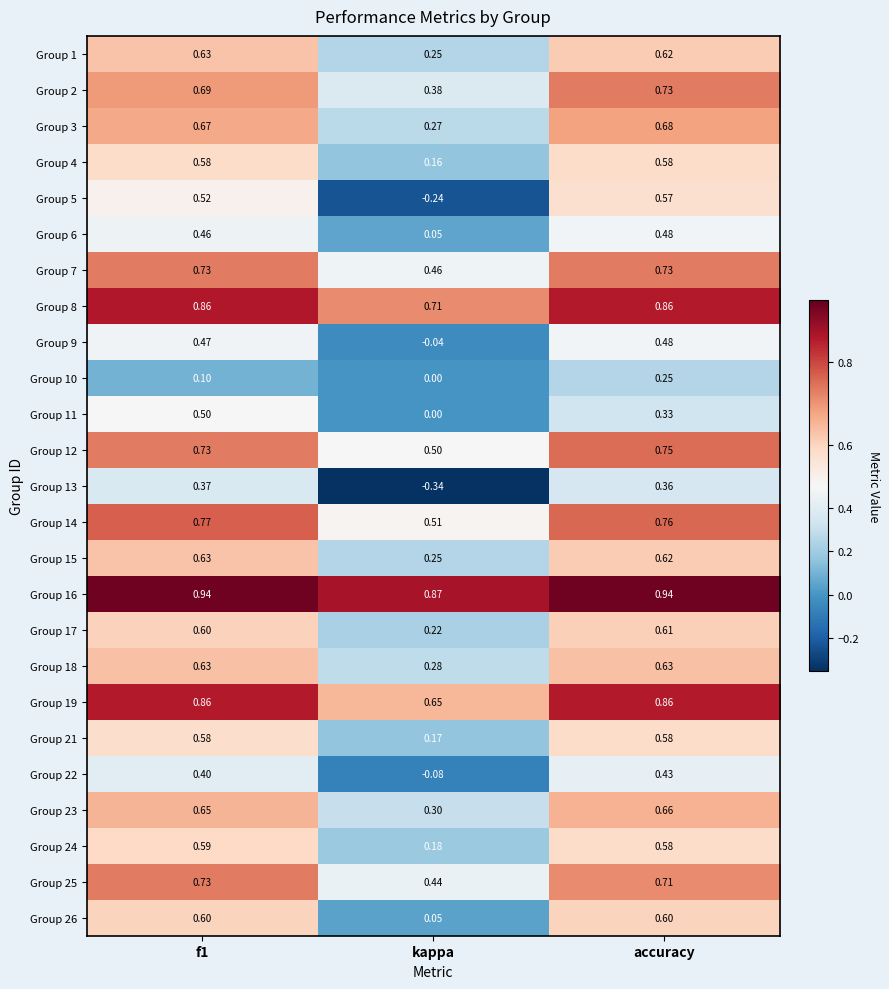

At which category does the chart reach its minimum across all series?

kappa